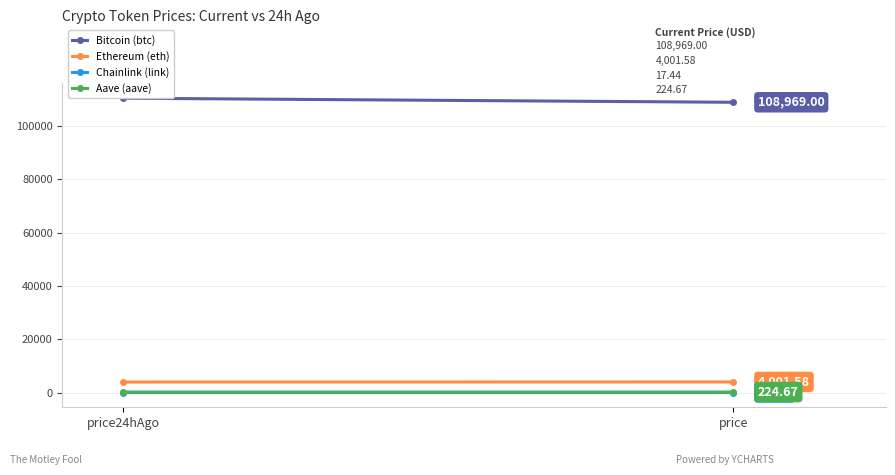

True or false: Ethereum (eth) has a value of 2086.8 at price24hAgo.

False